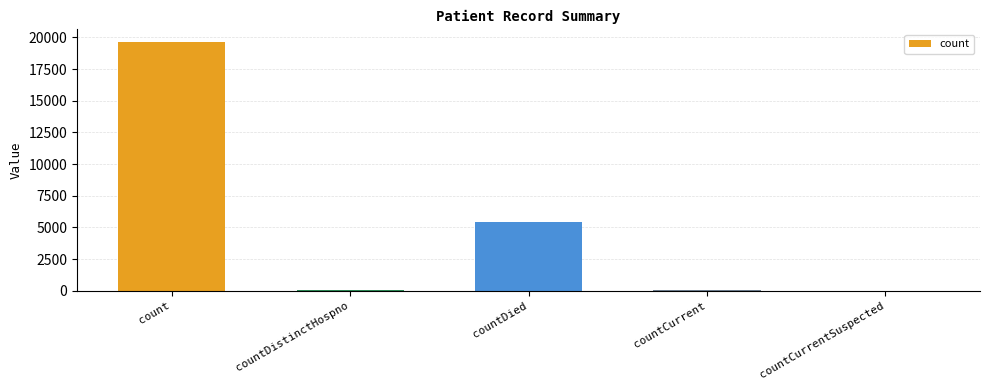

Count the number of categories in the chart.

5